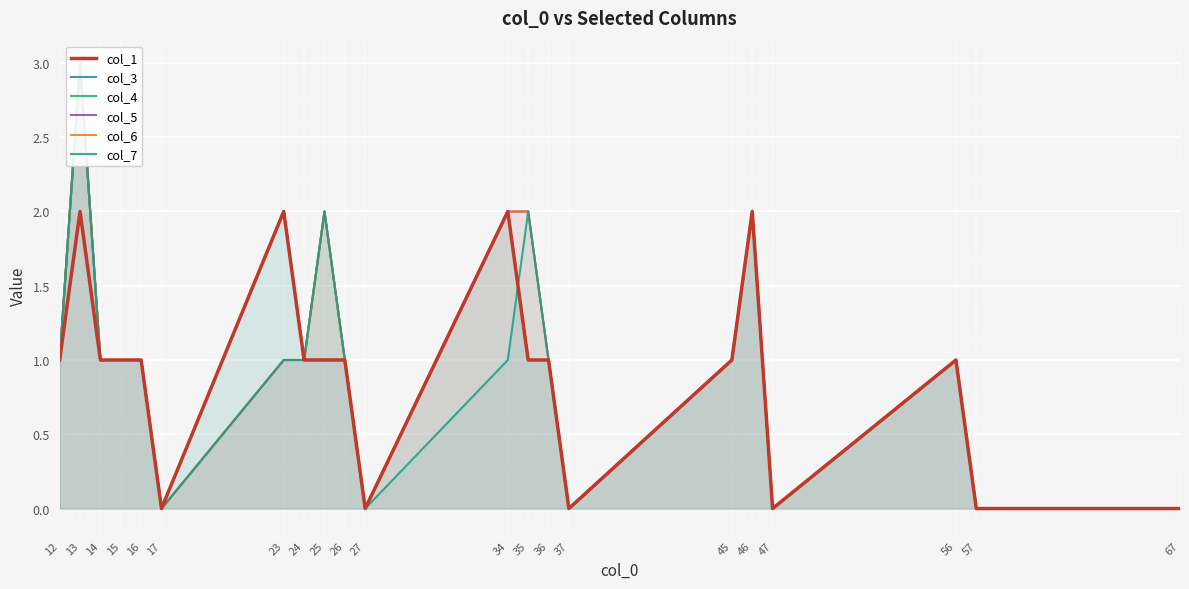

At which category does col_3 reach its first local peak?

13